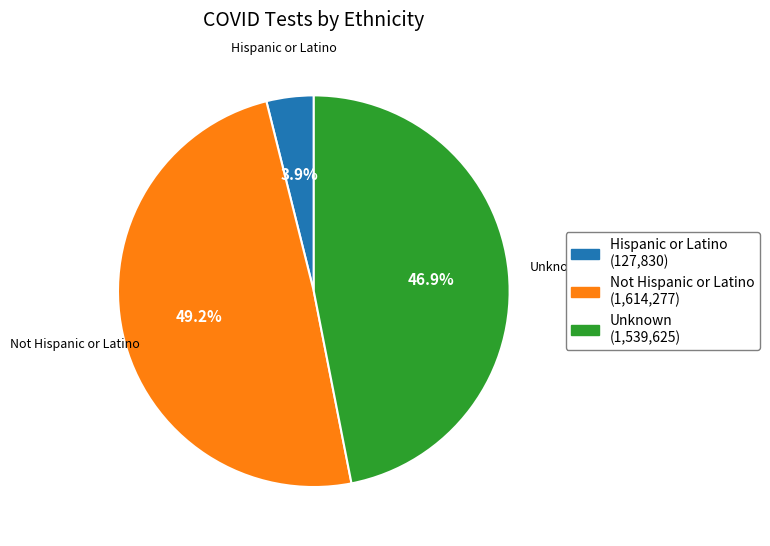

Between Not Hispanic or Latino and Unknown, which is larger?

Not Hispanic or Latino